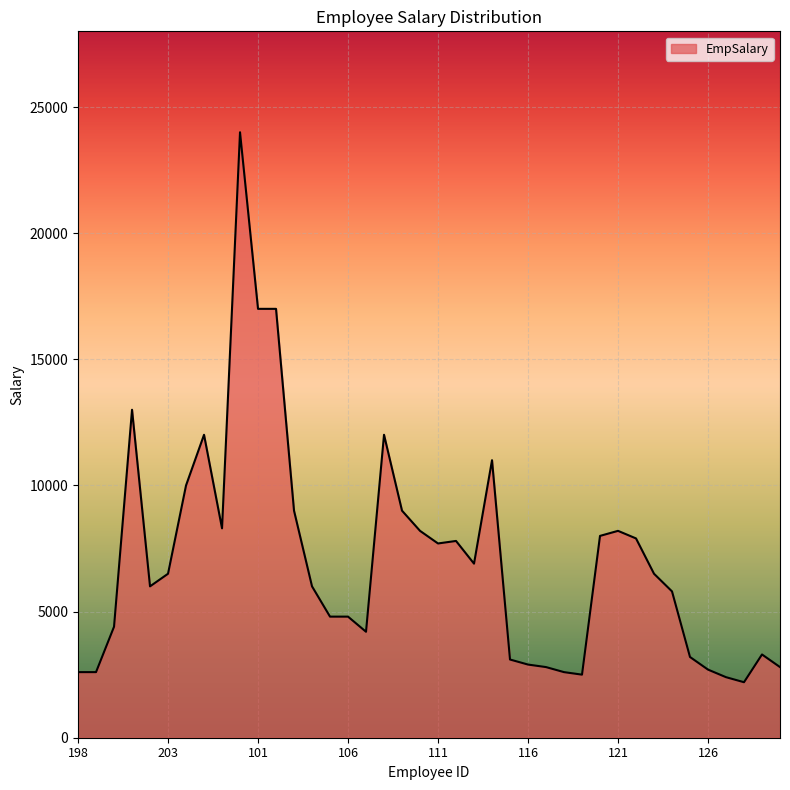

What is the maximum value shown in the chart?

24000